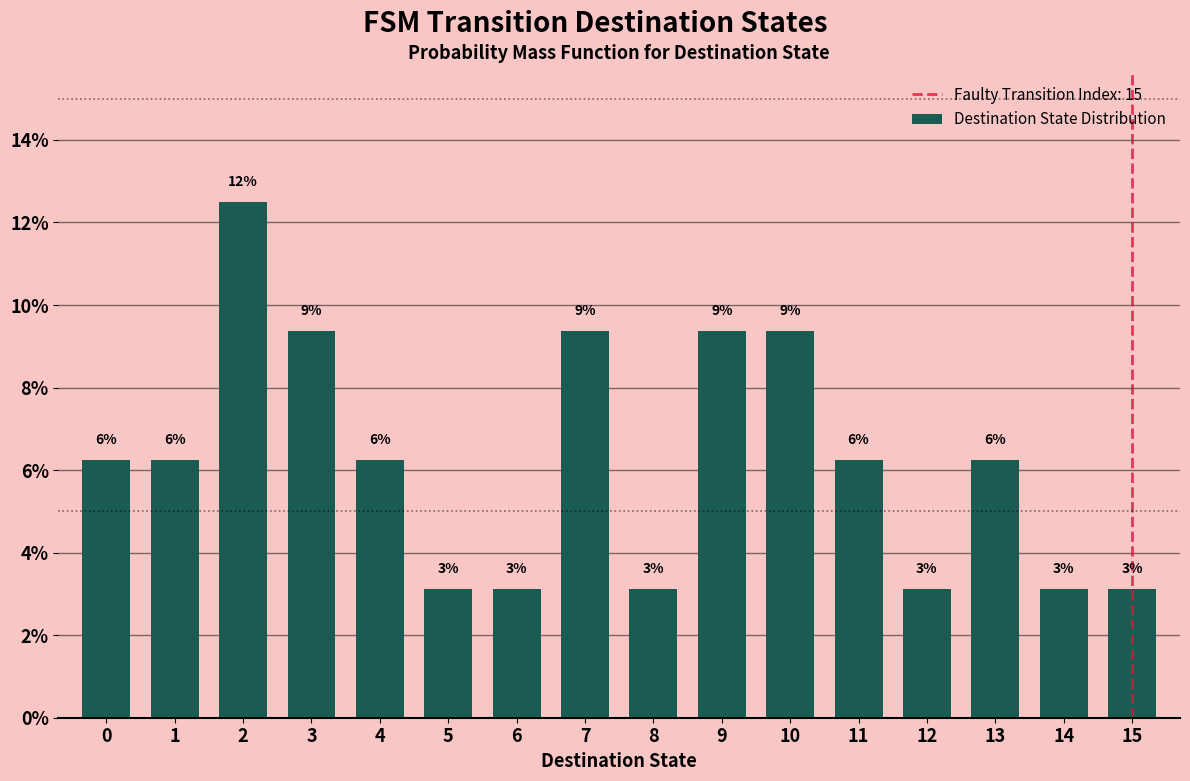

Are the bars horizontal?

No